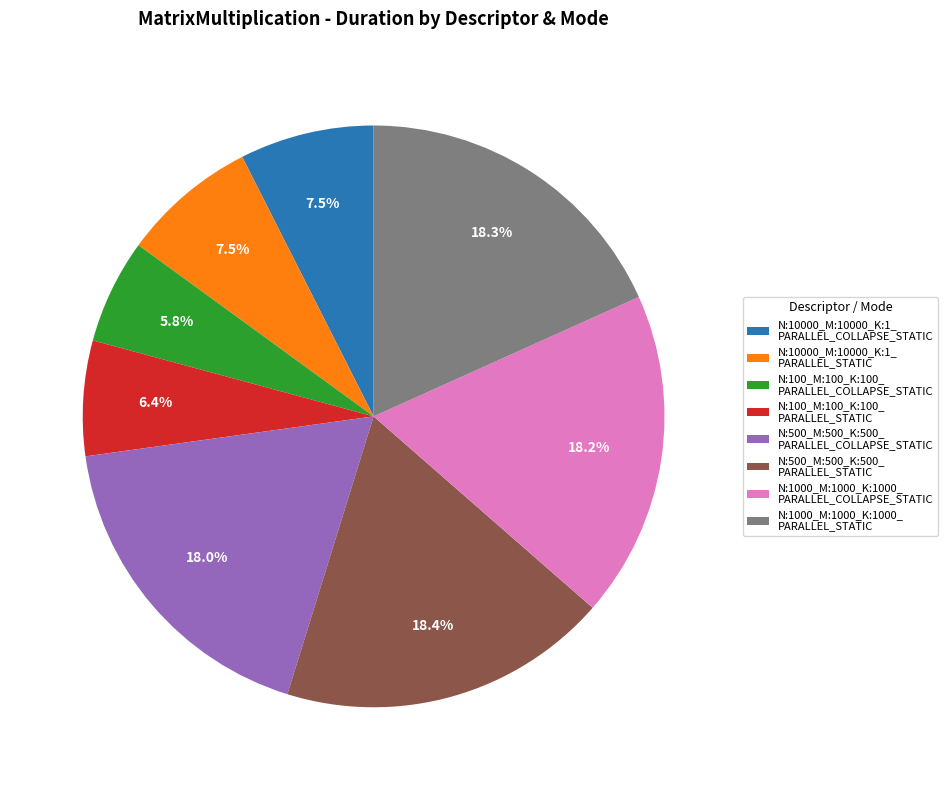

Count the number of slices in the pie.

8